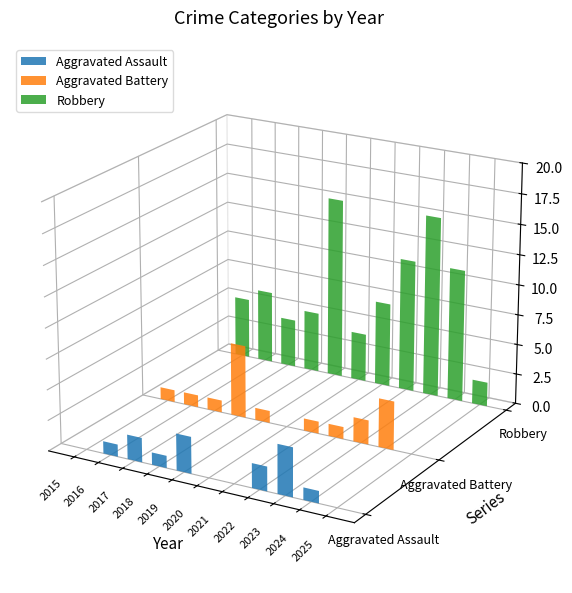

At 2022, list the series in order from largest to smallest.

Robbery, Aggravated Assault, Aggravated Battery